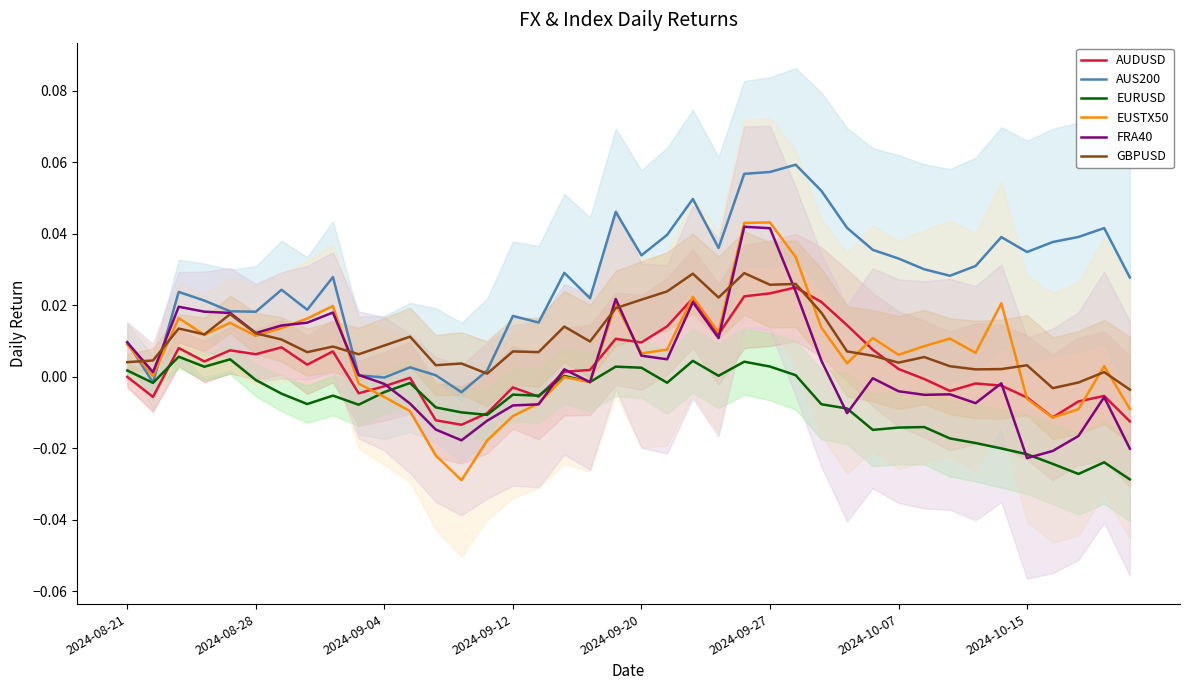

True or false: AUS200 and FRA40 intersect in this chart.

True